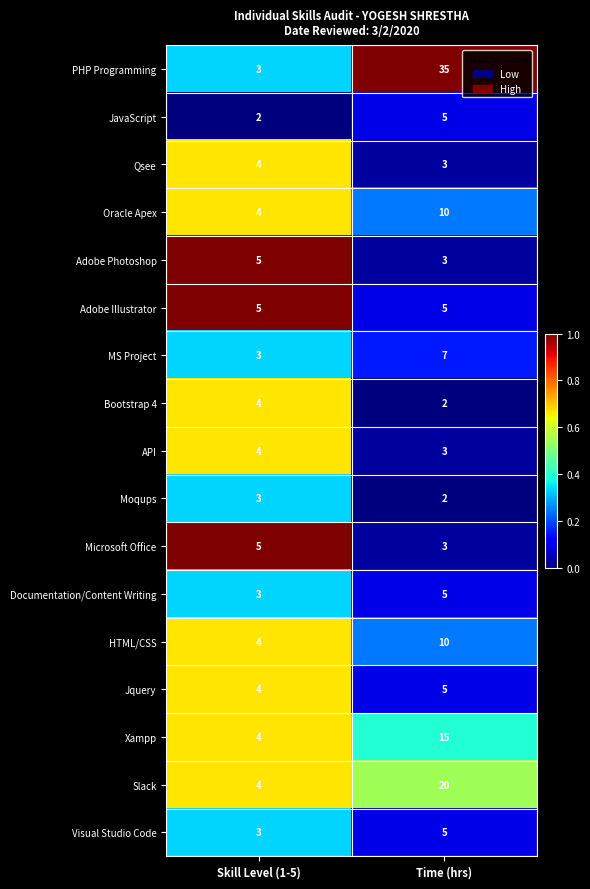

What is the greatest value displayed?

35